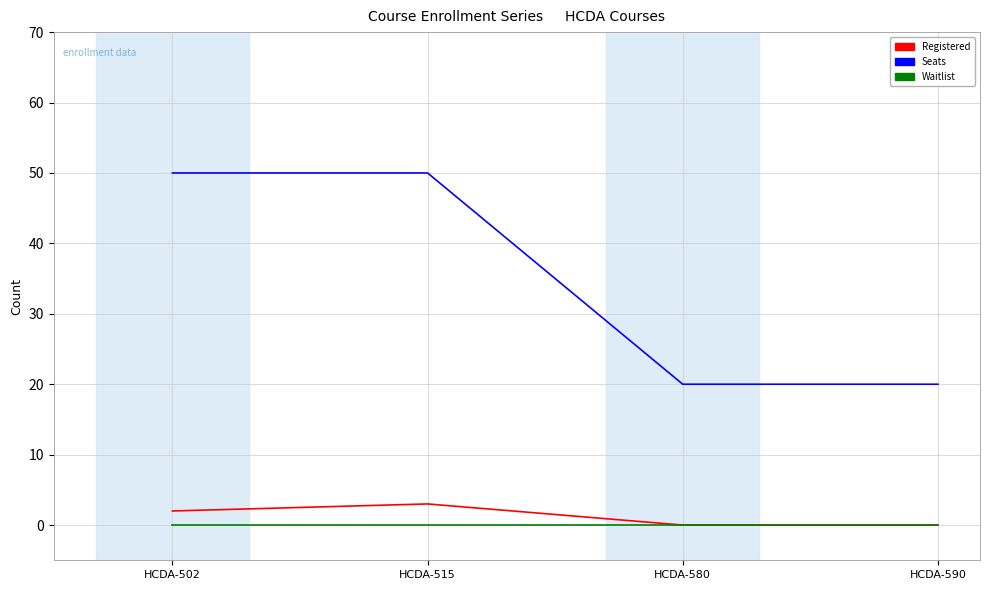

True or false: Seats has a value of 20 at HCDA-580.

True